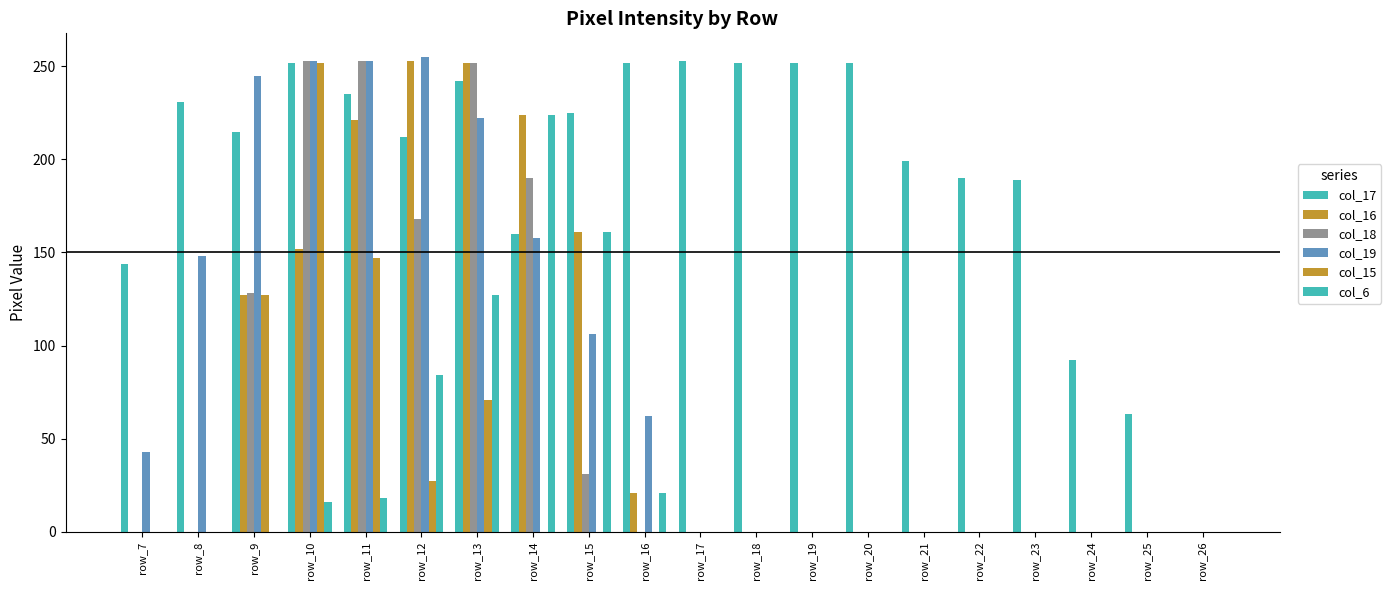

Reading left to right, what are all the values shown in this chart?

col_17: row_7=144	row_8=231	row_9=215	row_10=252	row_11=235	row_12=212	row_13=242	row_14=160	row_15=225	row_16=252	row_17=253	row_18=252	row_19=252	row_20=252	row_21=199	row_22=190	row_23=189	row_24=92	row_25=63	row_26=0
col_16: row_7=0	row_8=0	row_9=127	row_10=152	row_11=221	row_12=253	row_13=252	row_14=224	row_15=161	row_16=21	row_17=0	row_18=0	row_19=0	row_20=0	row_21=0	row_22=0	row_23=0	row_24=0	row_25=0	row_26=0
col_18: row_7=0	row_8=0	row_9=128	row_10=253	row_11=253	row_12=168	row_13=252	row_14=190	row_15=31	row_16=0	row_17=0	row_18=0	row_19=0	row_20=0	row_21=0	row_22=0	row_23=0	row_24=0	row_25=0	row_26=0
col_19: row_7=43	row_8=148	row_9=245	row_10=253	row_11=253	row_12=255	row_13=222	row_14=158	row_15=106	row_16=62	row_17=0	row_18=0	row_19=0	row_20=0	row_21=0	row_22=0	row_23=0	row_24=0	row_25=0	row_26=0
col_15: row_7=0	row_8=0	row_9=127	row_10=252	row_11=147	row_12=27	row_13=71	row_14=0	row_15=0	row_16=0	row_17=0	row_18=0	row_19=0	row_20=0	row_21=0	row_22=0	row_23=0	row_24=0	row_25=0	row_26=0
col_6: row_7=0	row_8=0	row_9=0	row_10=16	row_11=18	row_12=84	row_13=127	row_14=224	row_15=161	row_16=21	row_17=0	row_18=0	row_19=0	row_20=0	row_21=0	row_22=0	row_23=0	row_24=0	row_25=0	row_26=0